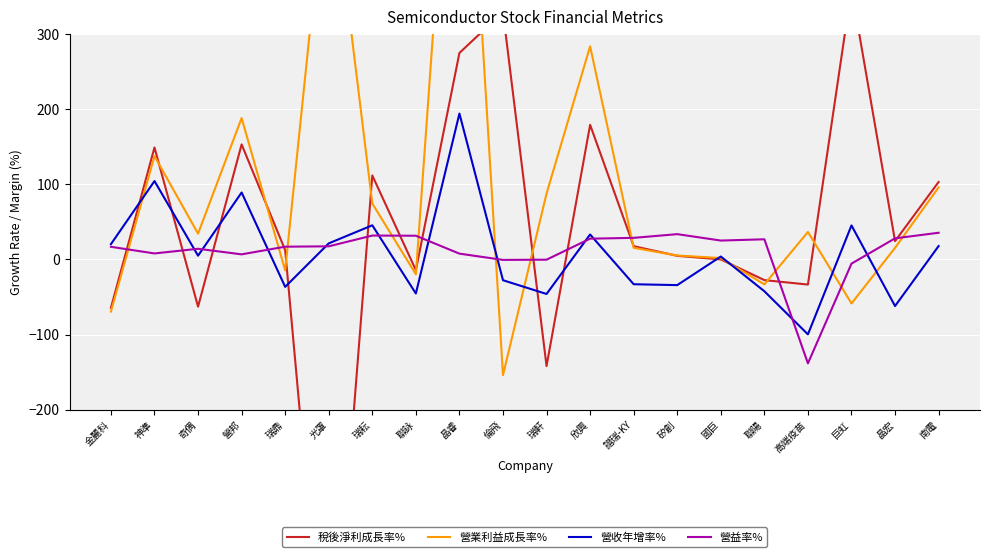

True or false: 營收年增率% has a value of -46.0 at 瑞軒.

True